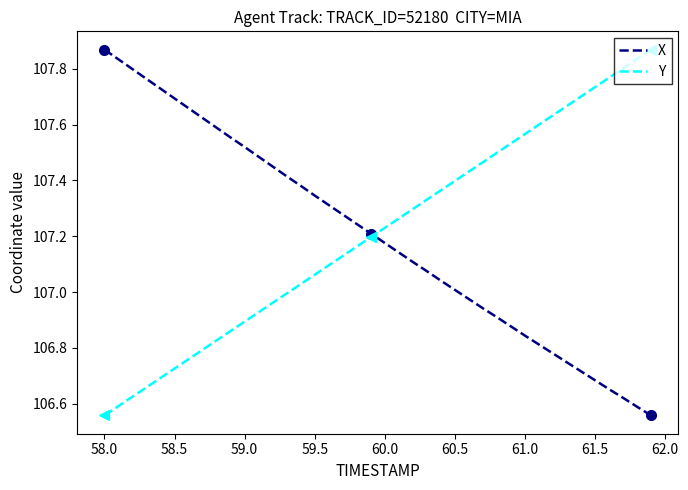

How many lines are shown in the chart?

2